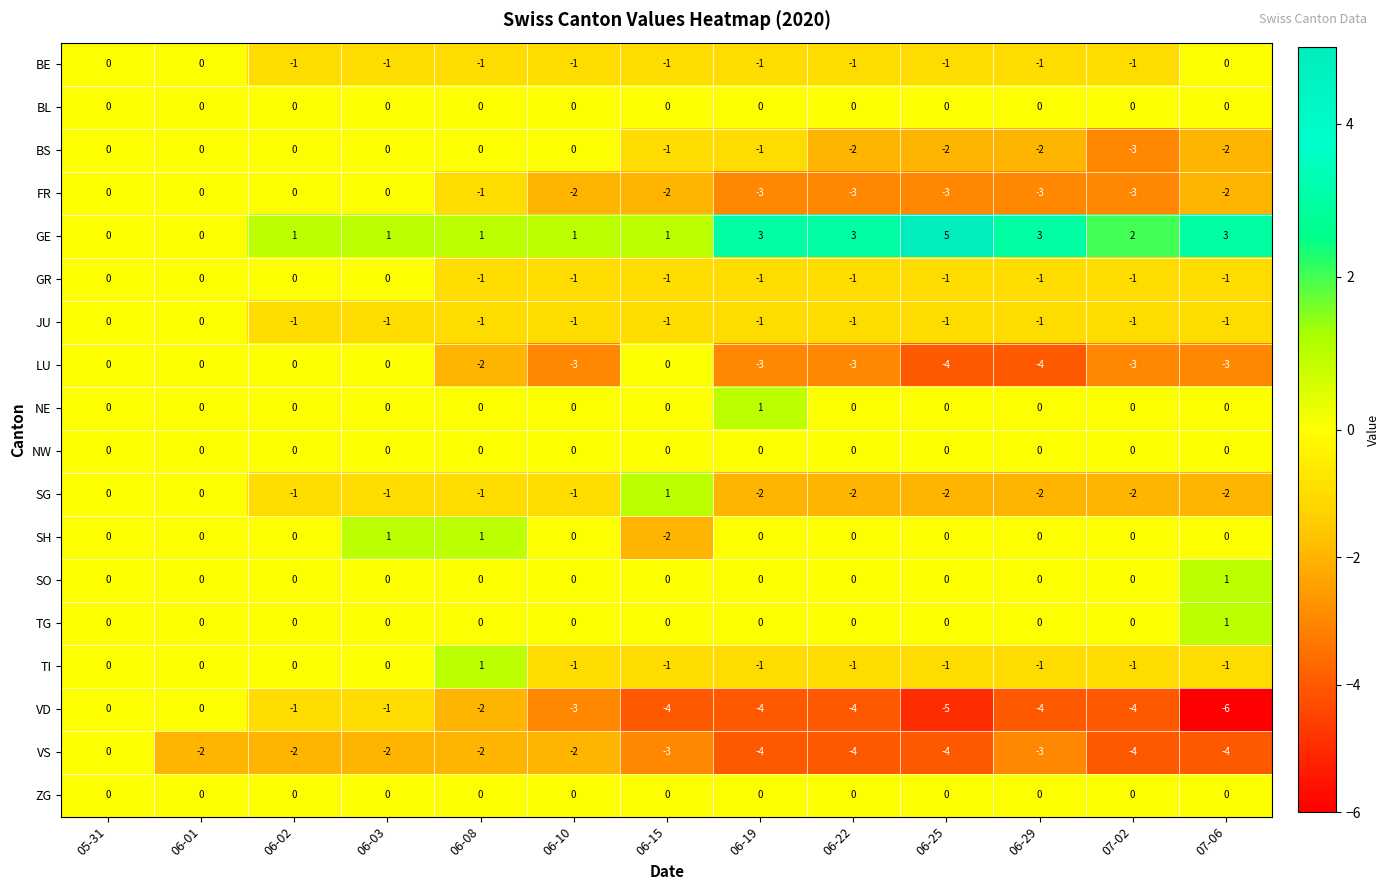

How many data points does each series have?

13